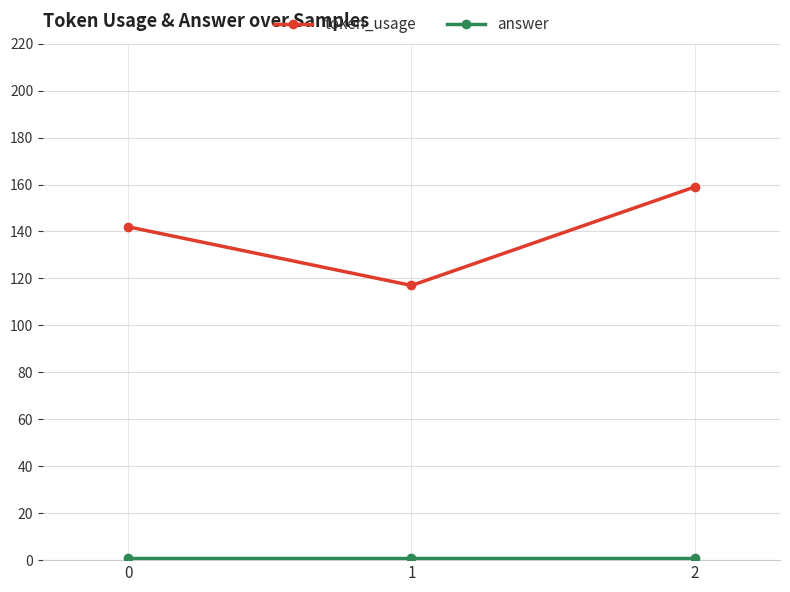

At how many categories does at least one series exceed 95?

3